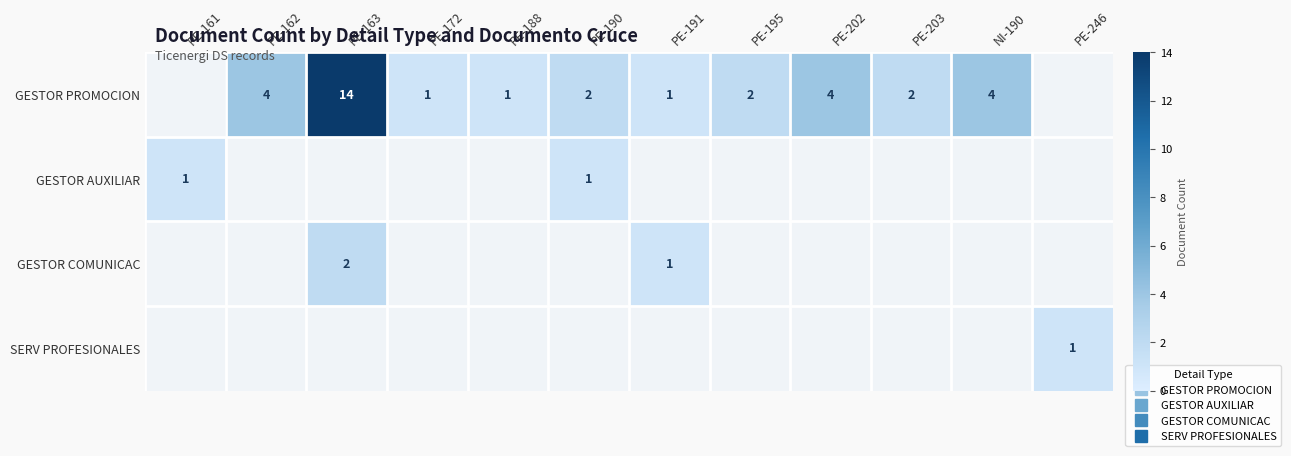

At which category is the sum across all series the highest?

PE-163